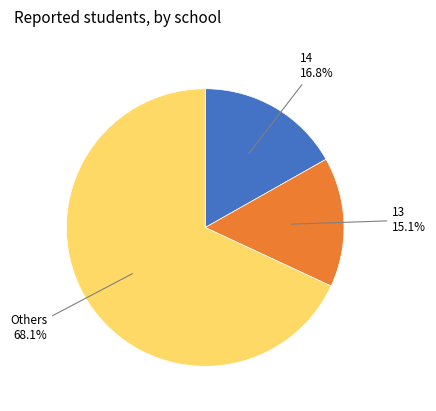

Is the sum of 14 16.8% and Others 68.1% greater than half?

Yes